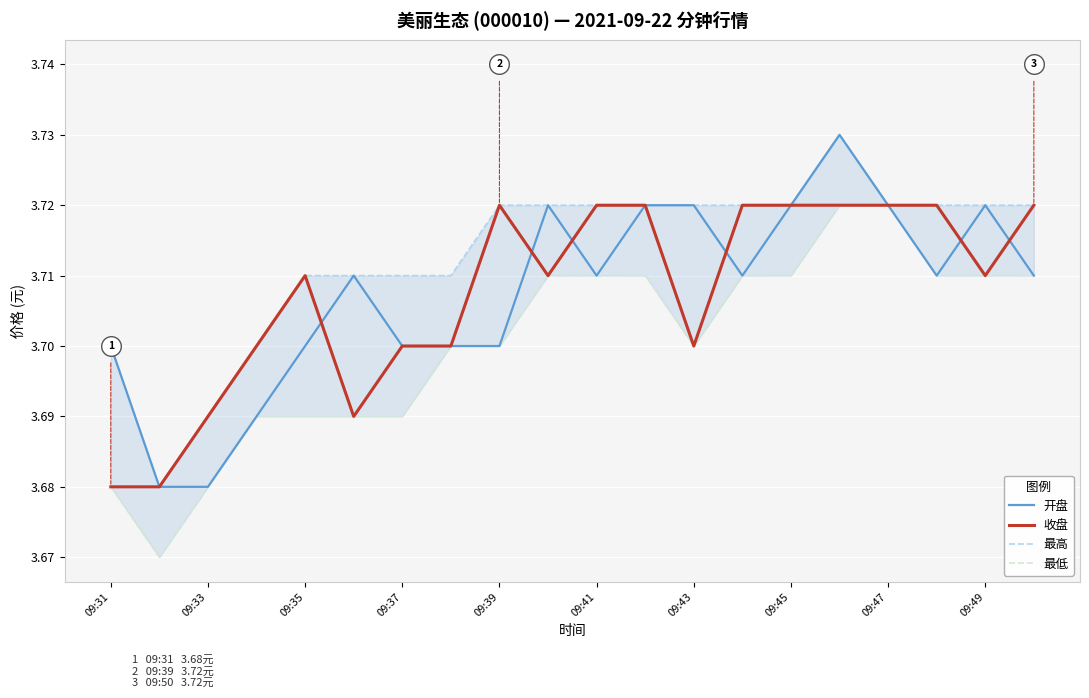

What are all the series names shown in the legend?

开盘, 收盘, 最高, 最低